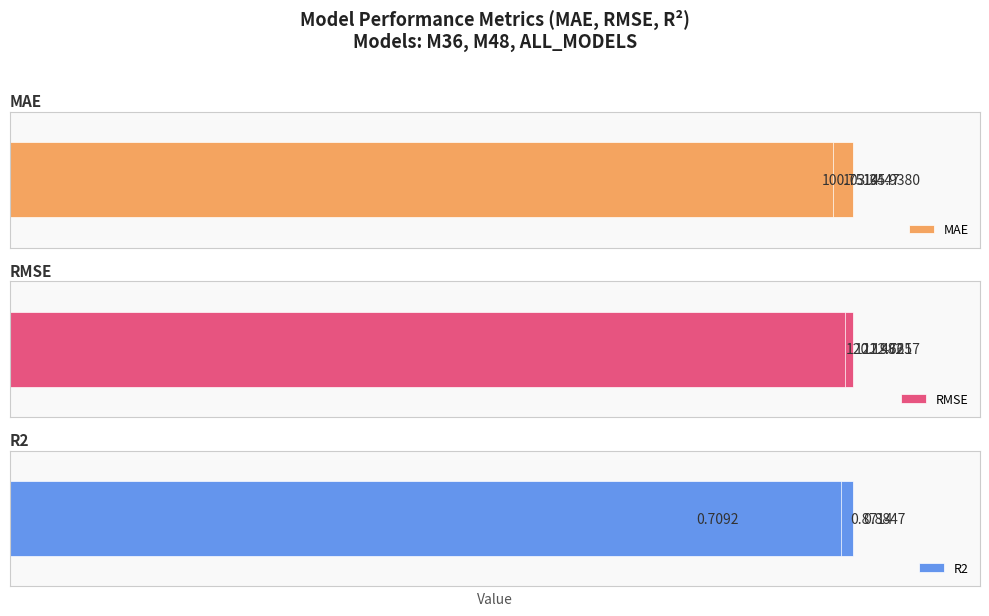

What value does the R2 series have at 0?

0.9